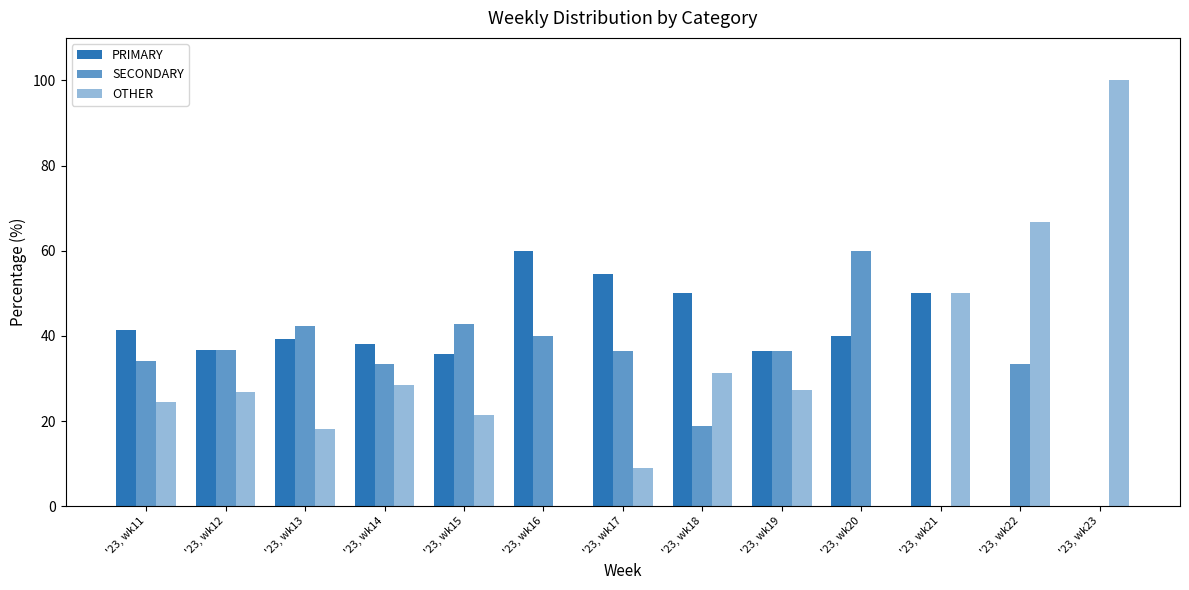

How many data points does each series have?

13